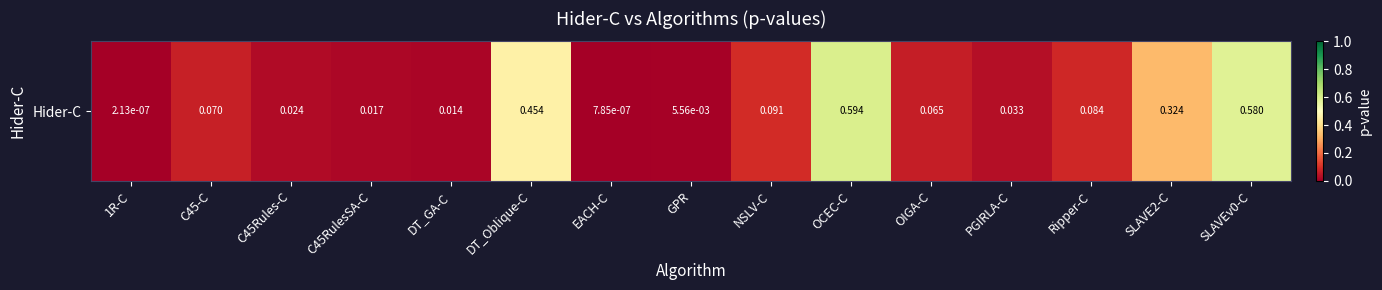

Rank the categories by value from lowest to highest.

1R-C, EACH-C, GPR, DT_GA-C, C45RulesSA-C, C45Rules-C, PGIRLA-C, OIGA-C, C45-C, Ripper-C, NSLV-C, SLAVE2-C, DT_Oblique-C, SLAVEv0-C, OCEC-C